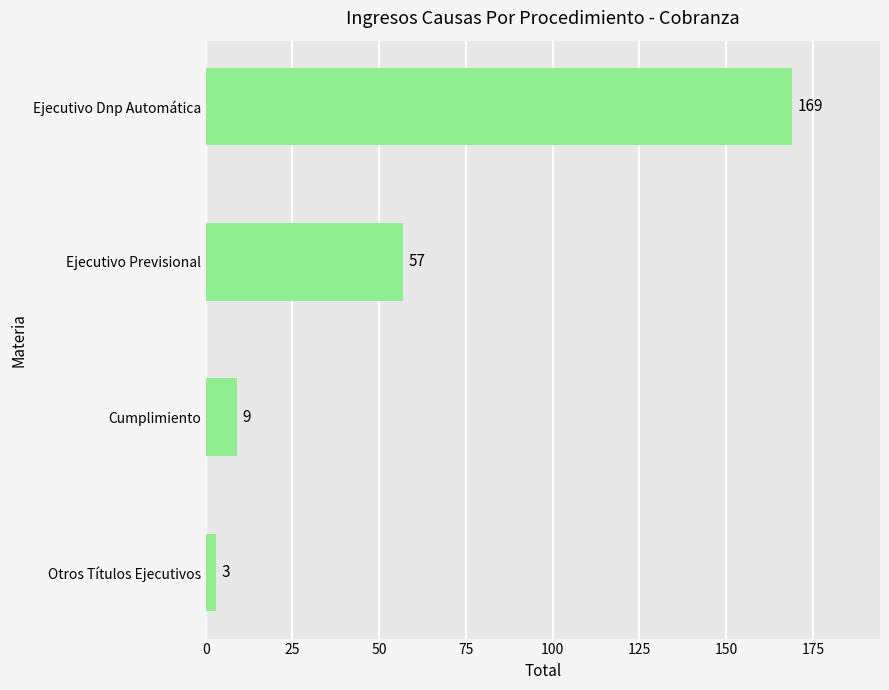

Rank the categories by value from lowest to highest.

Otros Títulos Ejecutivos, Cumplimiento, Ejecutivo Previsional, Ejecutivo Dnp Automática